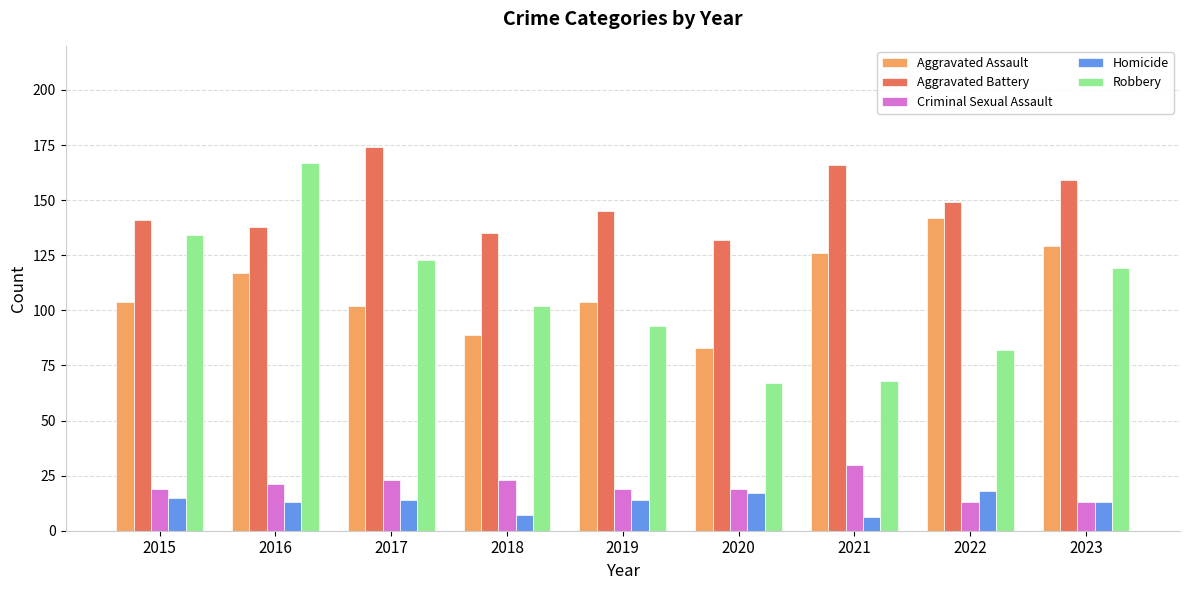

At which category is the sum across all series the highest?

2016